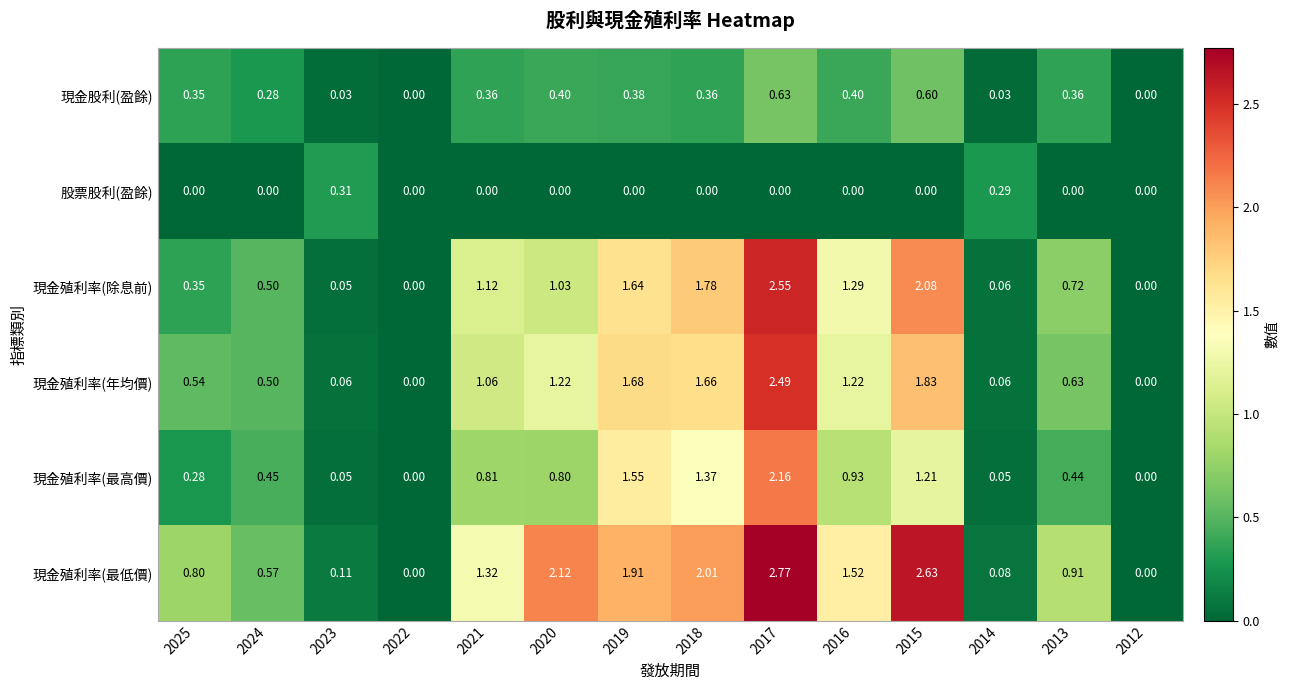

Which series has the largest range (max minus min)?

現金殖利率(最低價)